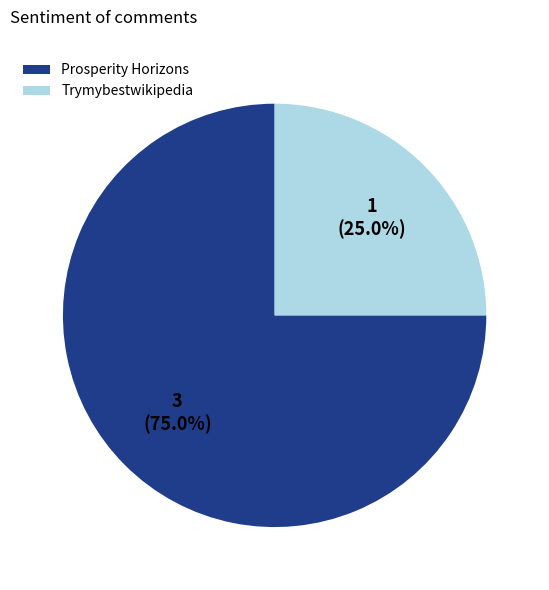

What is the smallest slice in the pie chart?

Trymybestwikipedia